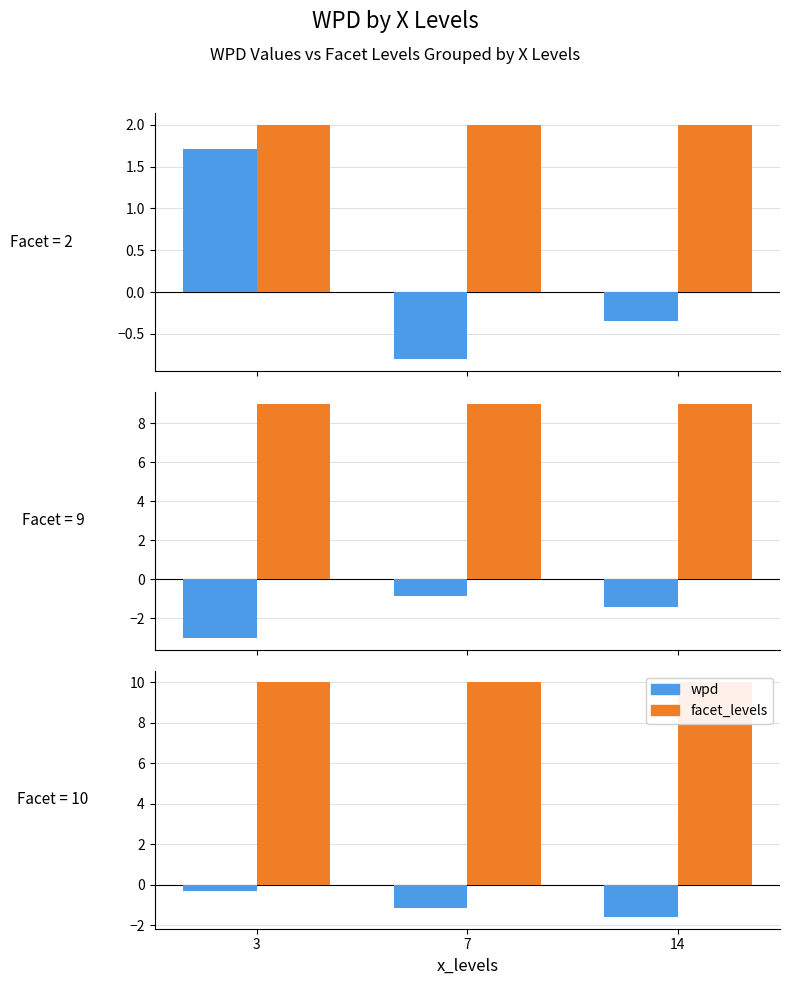

Is it true that facet_levels equals 16.5 at 3?

False